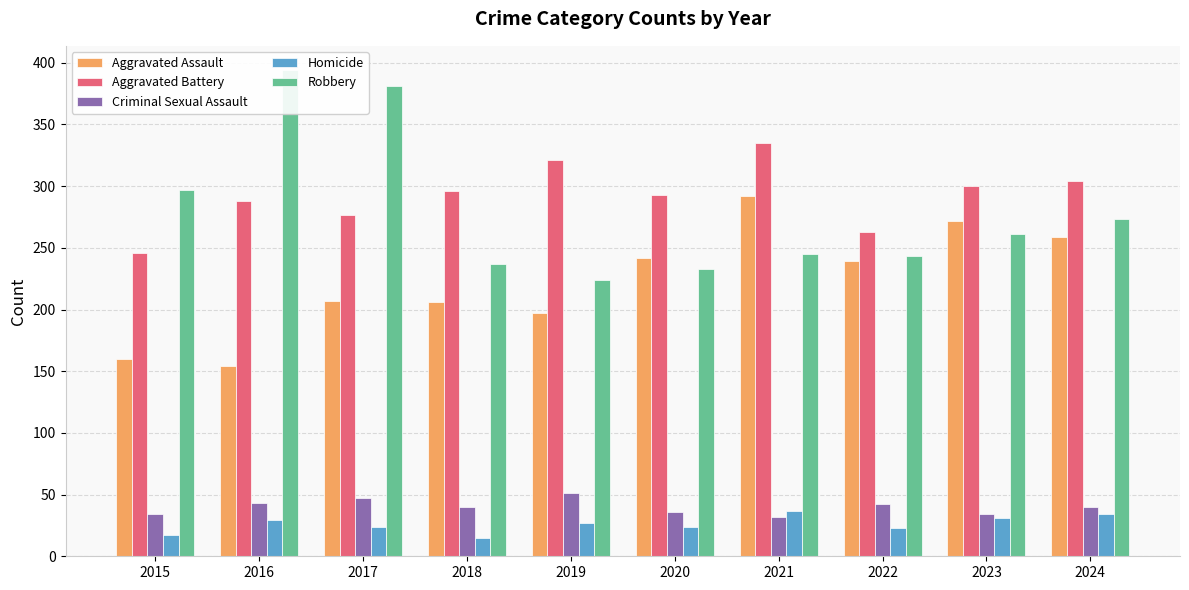

Which category has the lowest value in the Criminal Sexual Assault series?

2021